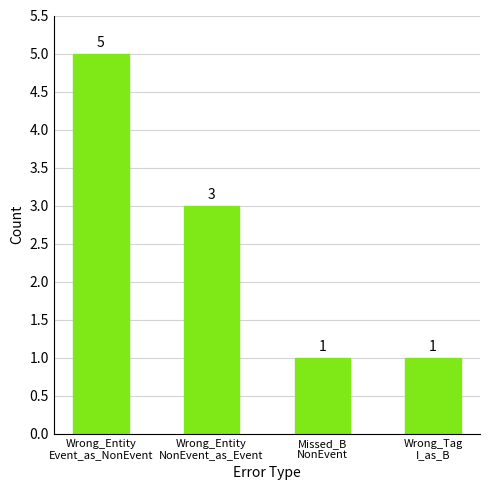

Approximately how many times larger is the value at Wrong_Tag
I_as_B compared to Wrong_Entity
Event_as_NonEvent?

0.2